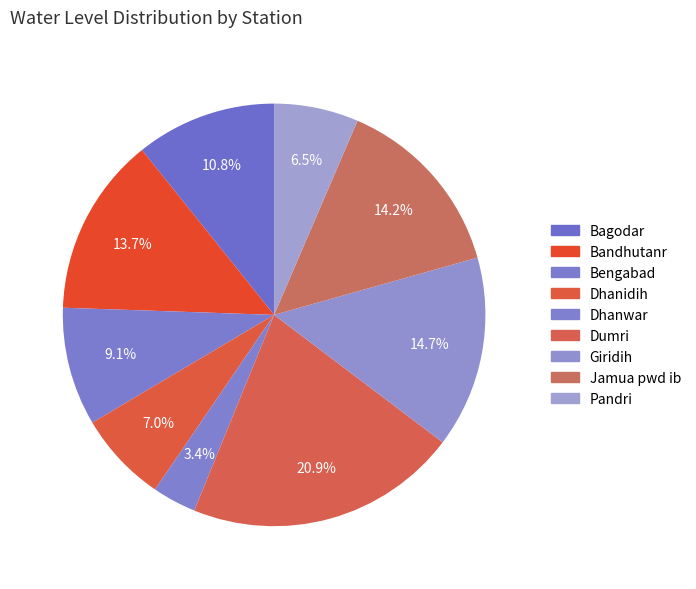

Is Dhanwar the majority of the pie?

No